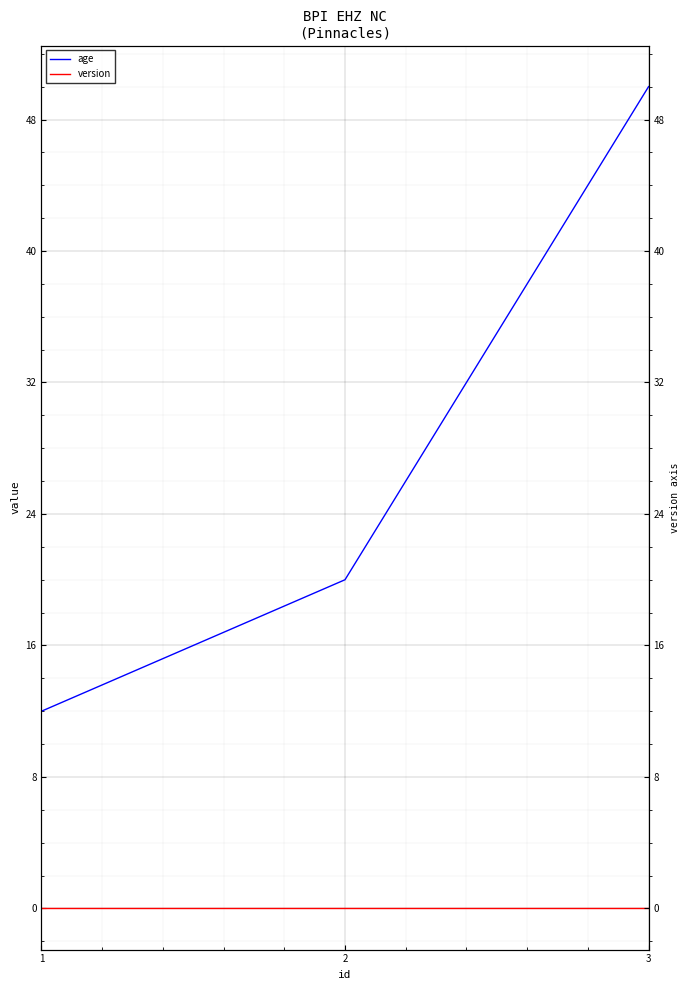

What is the approximate value of age at 3?

50